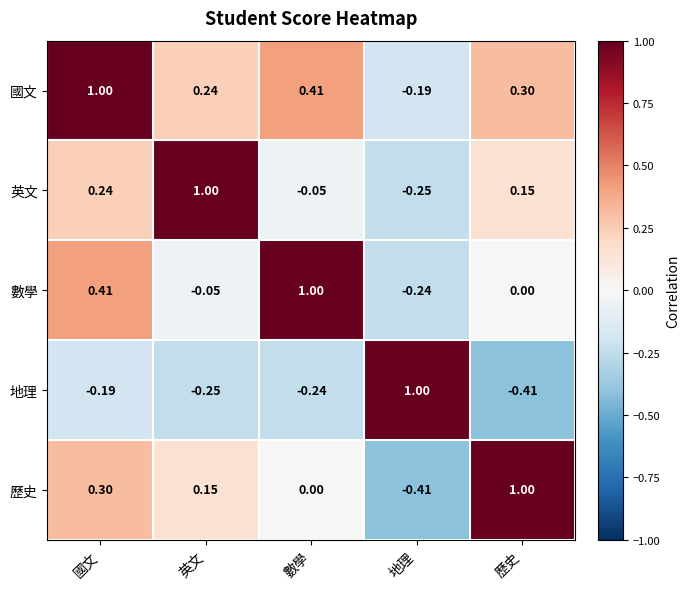

How many values in 地理 are above zero?

1